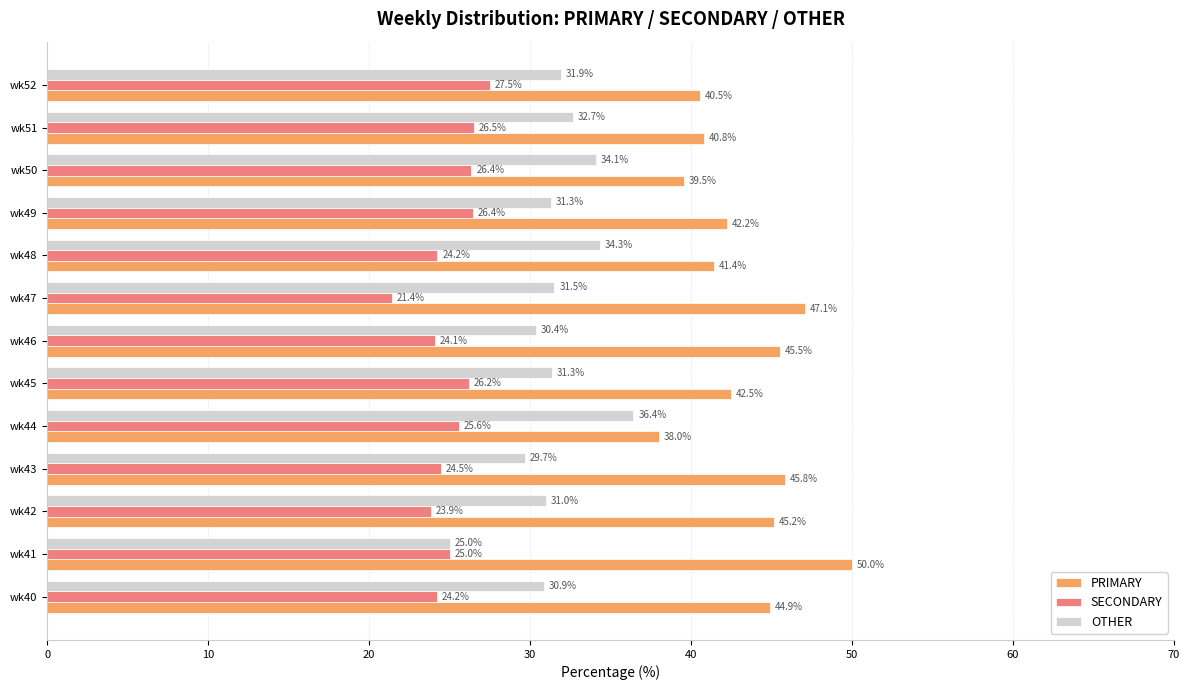

What is the difference between the SECONDARY values at wk47 and wk48?

2.8